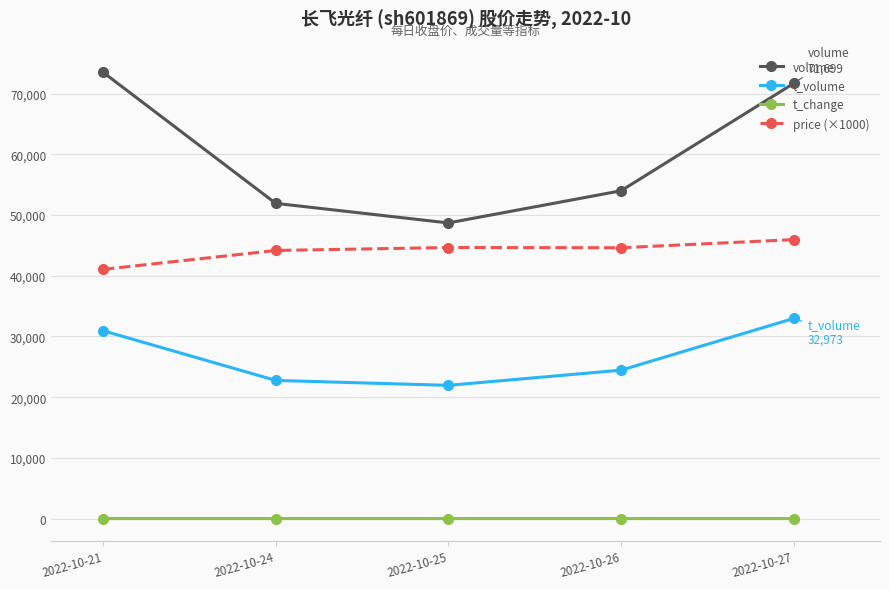

List the series in order of their peak value, lowest first.

t_change, t_volume, price (×1000), volume